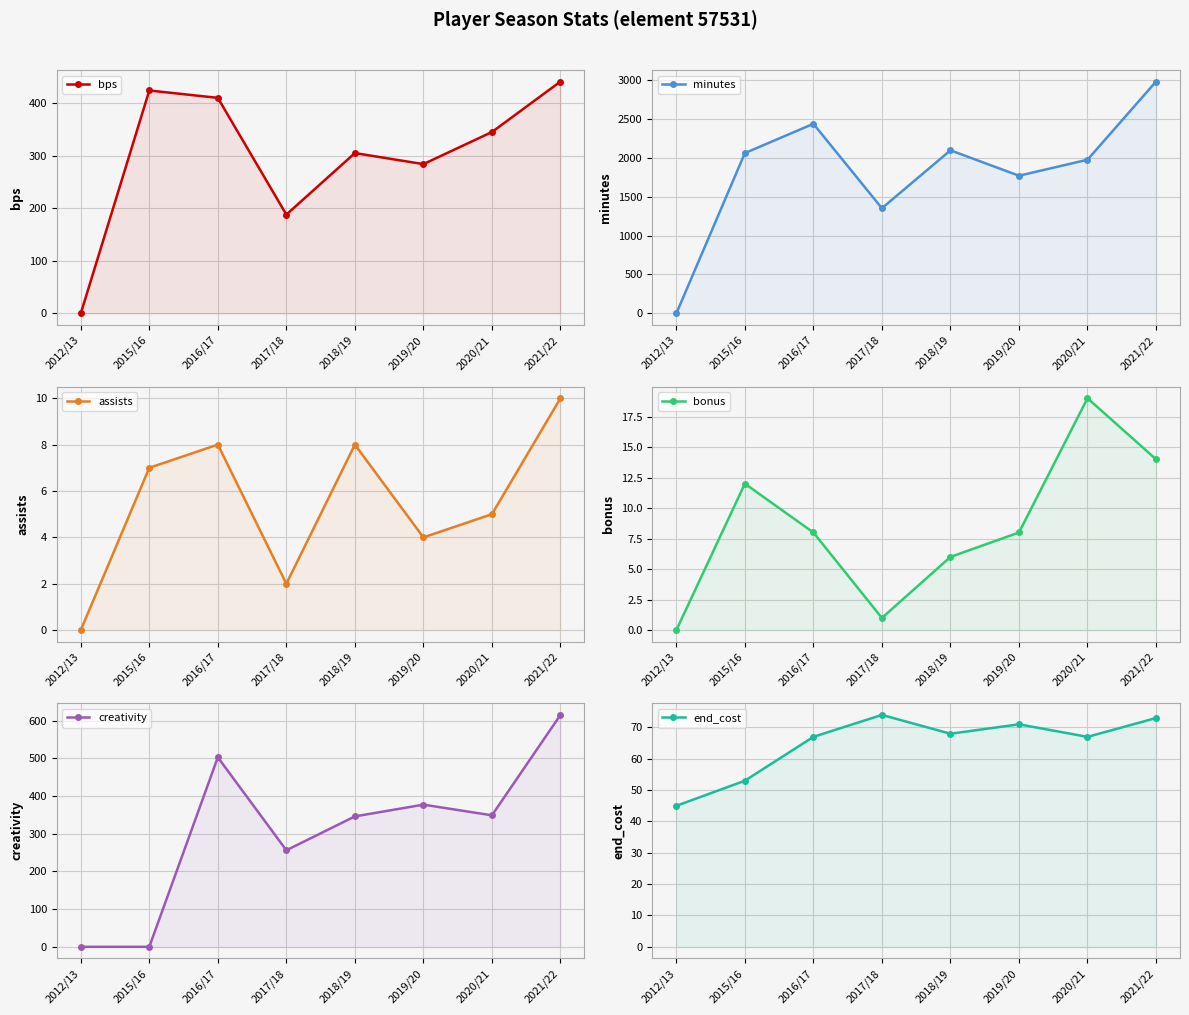

Read the bps value at 2019/20.

284.0